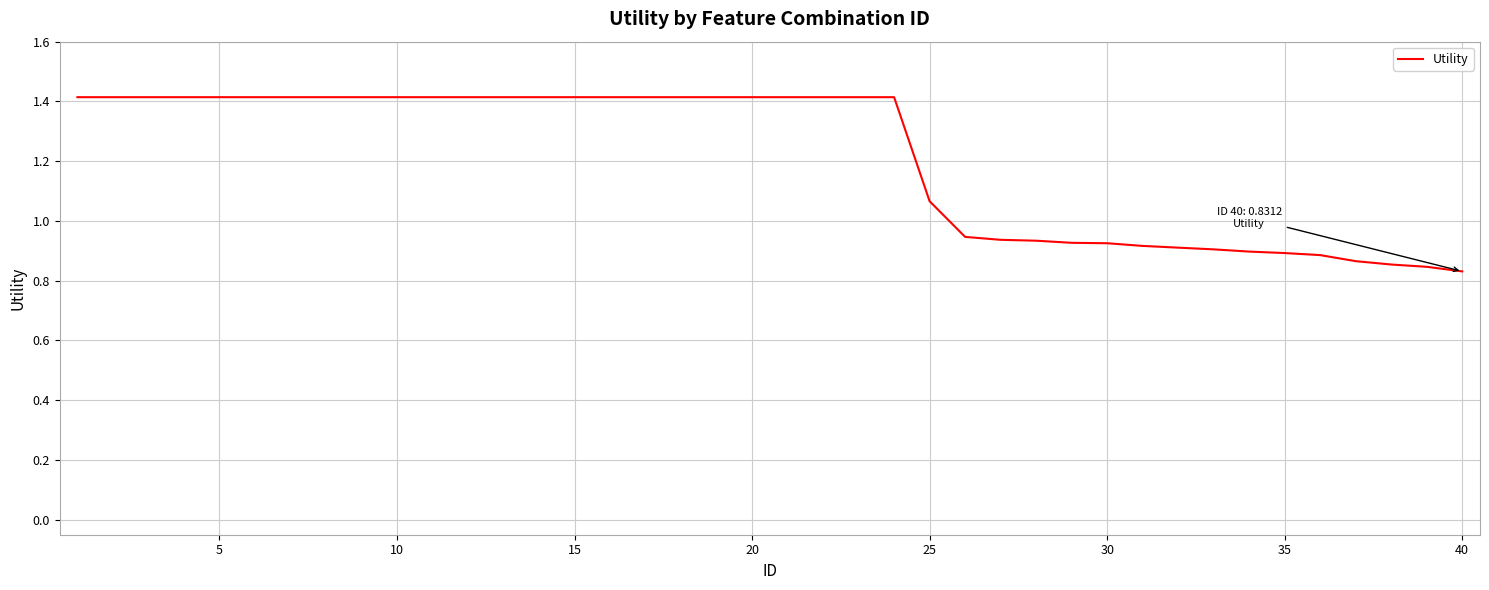

How many categories are shown in the chart?

40